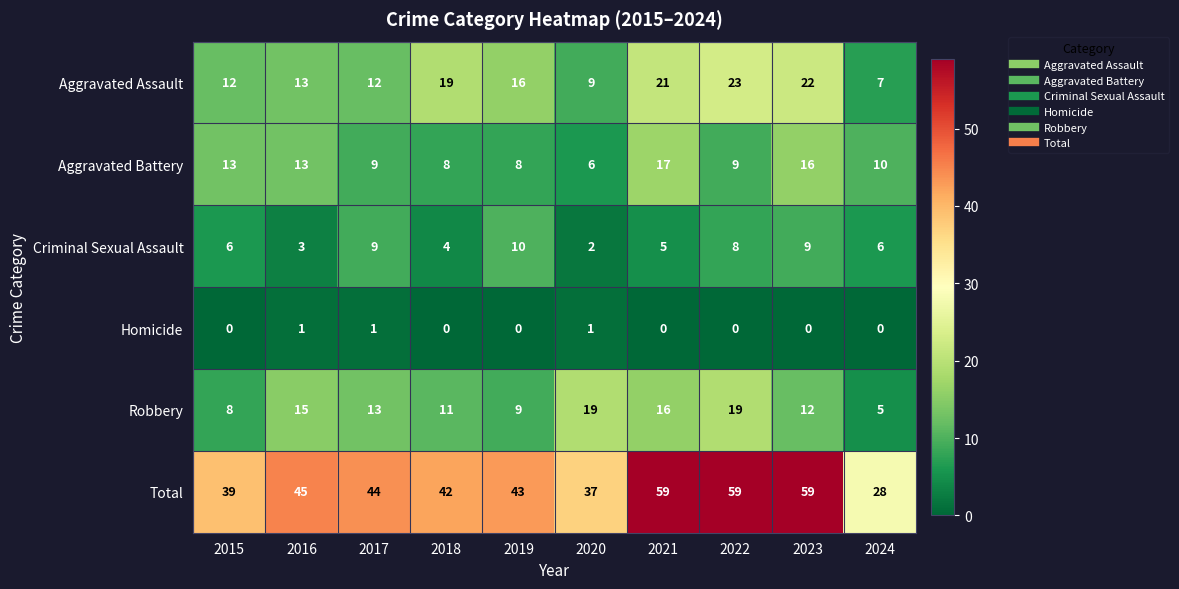

Between 2018 and 2019, which series saw the biggest shift?

Criminal Sexual Assault